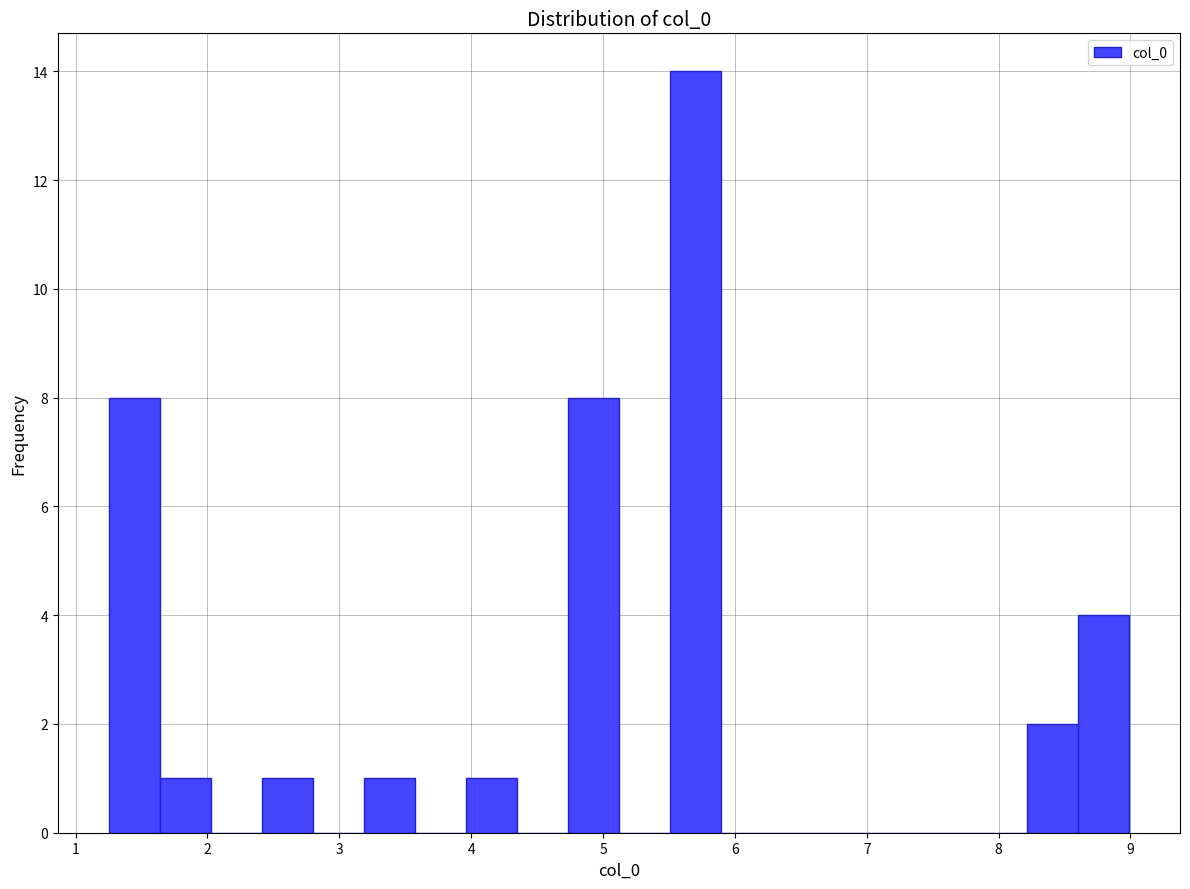

Around what value on the x-axis is the tallest bar? Give the approximate position of its centre, as read against the axis.

5.7